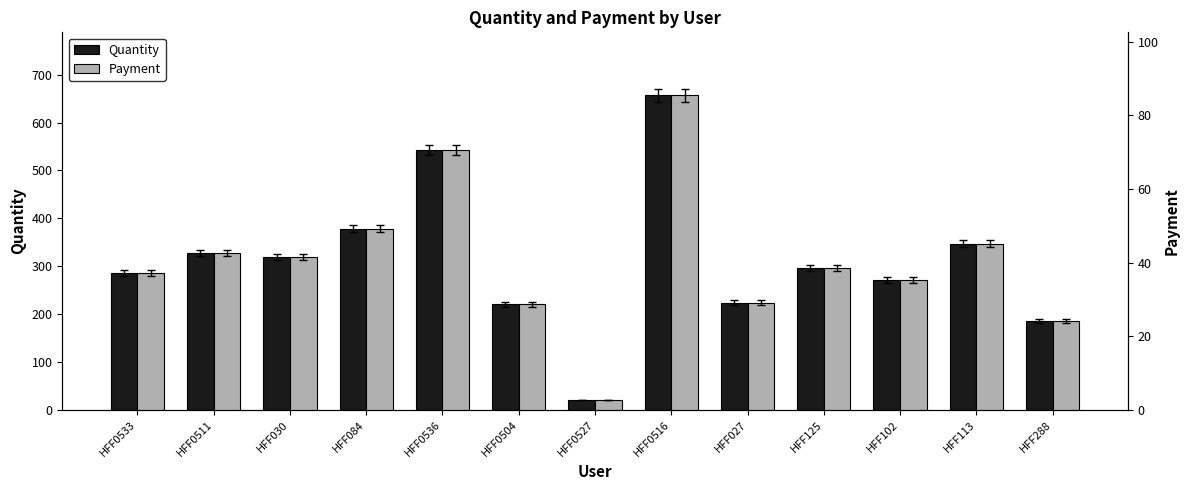

Count the number of categories in the chart.

13